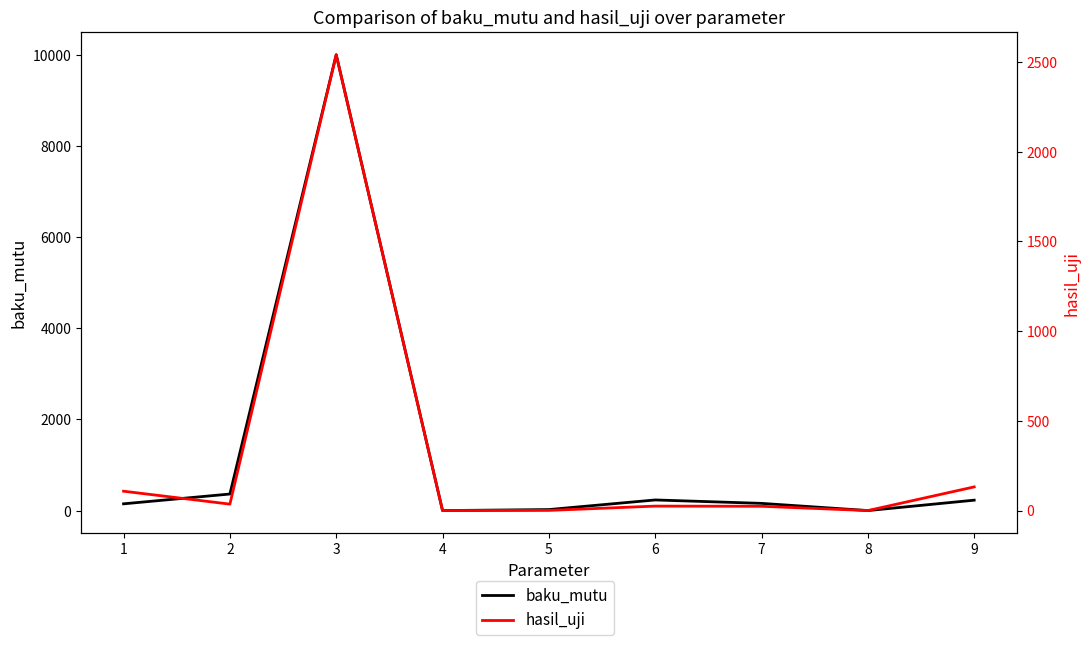

What is the value of the baku_mutu point at the 6th from the left?

235.0